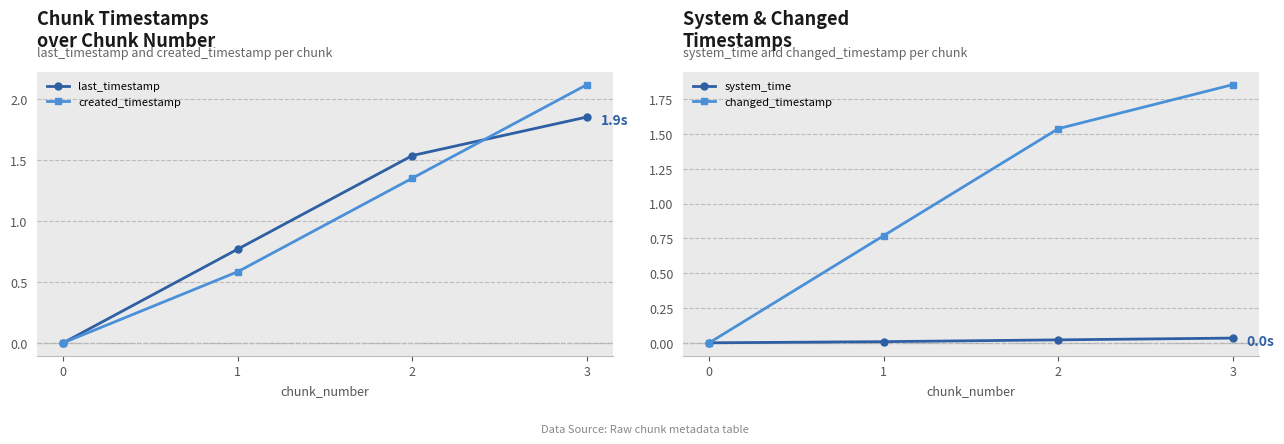

Reading left to right, what are all the values shown in this chart?

last_timestamp: 0=0.0	1=0.8	2=1.5	3=1.9
created_timestamp: 0=0.0	1=0.6	2=1.4	3=2.1
system_time: 0=0.0	1=0.0	2=0.0	3=0.0
changed_timestamp: 0=0.0	1=0.8	2=1.5	3=1.9